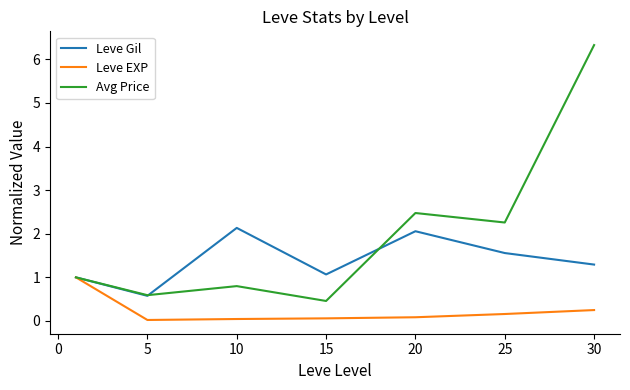

In Leve EXP, how many points are lower than both neighbors (excluding endpoints)?

1